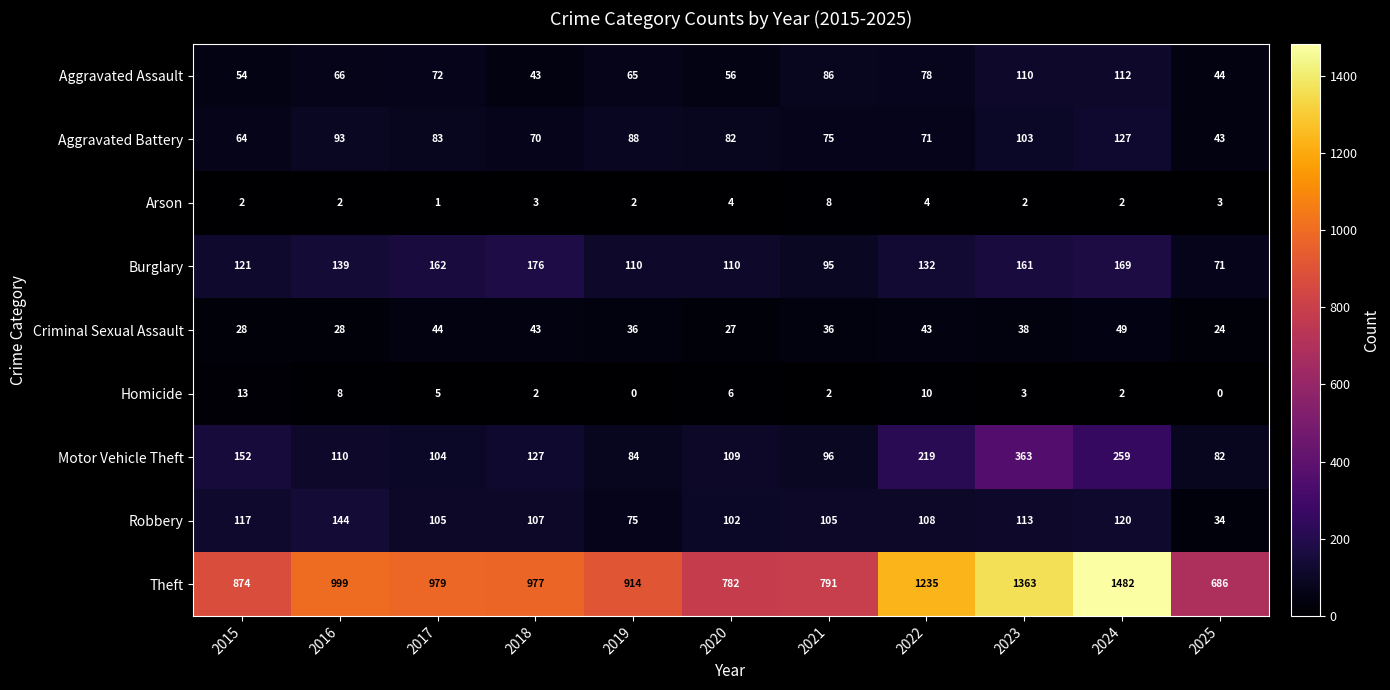

Which label corresponds to the largest value in the chart?

2024